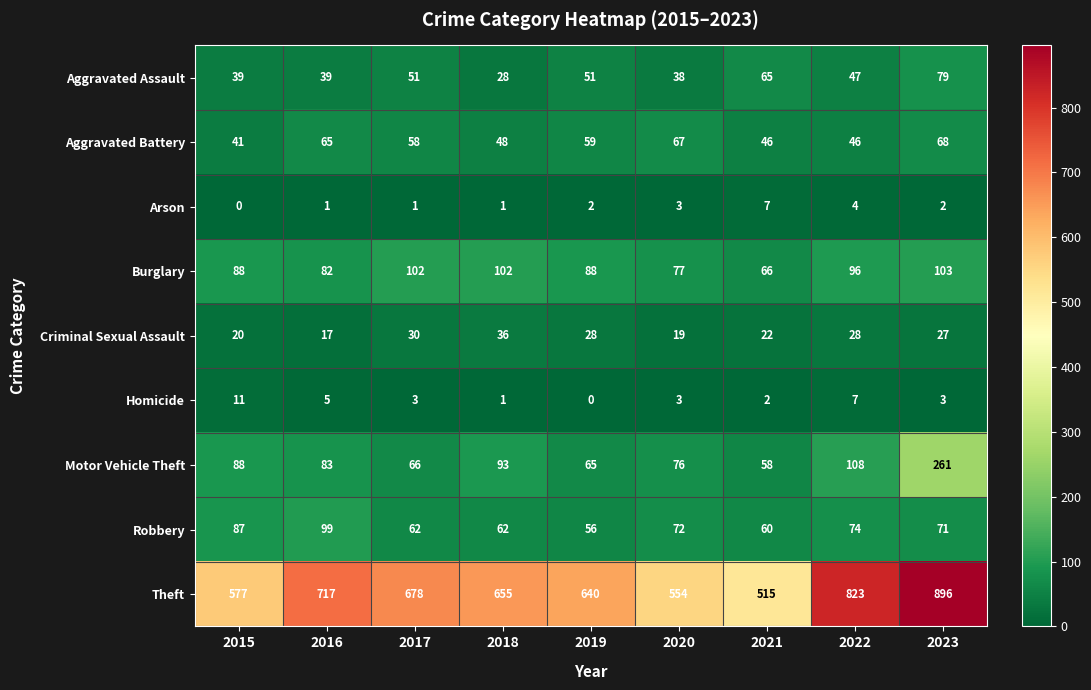

Which category has the highest value across all series?

2023